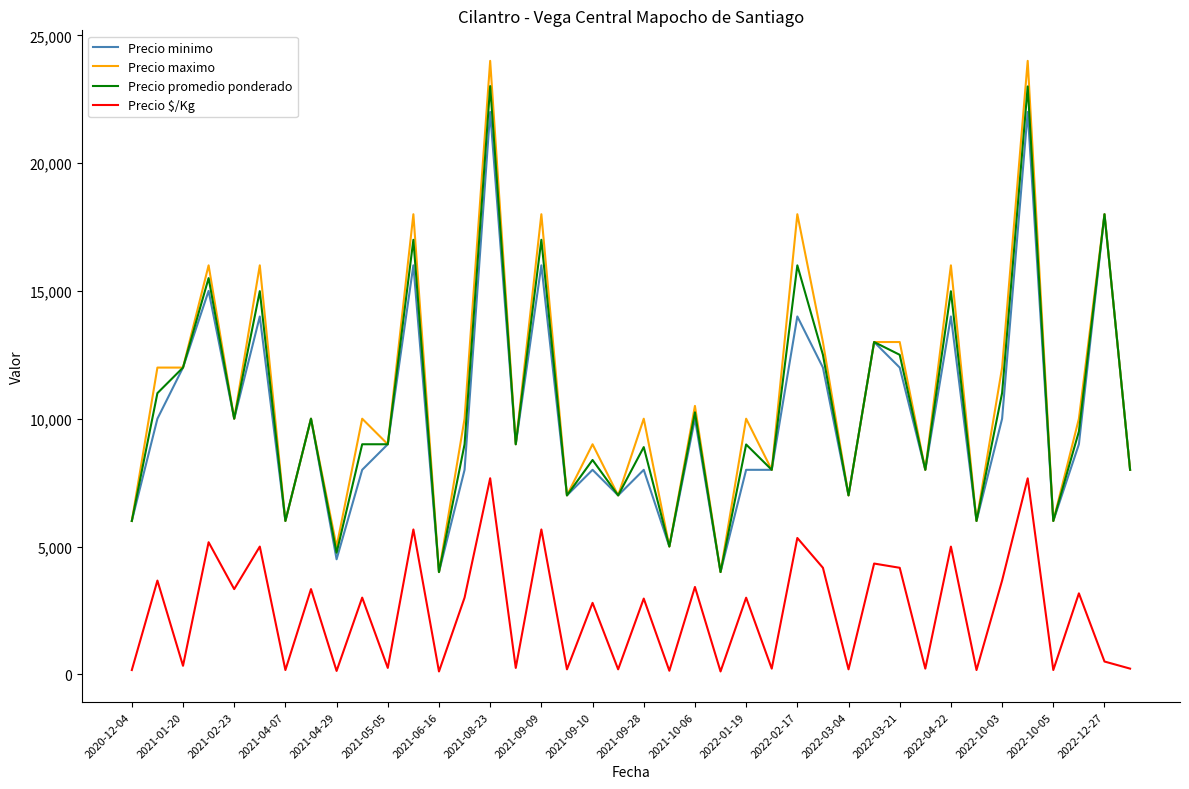

True or false: Precio minimo and Precio $/Kg intersect in this chart.

False